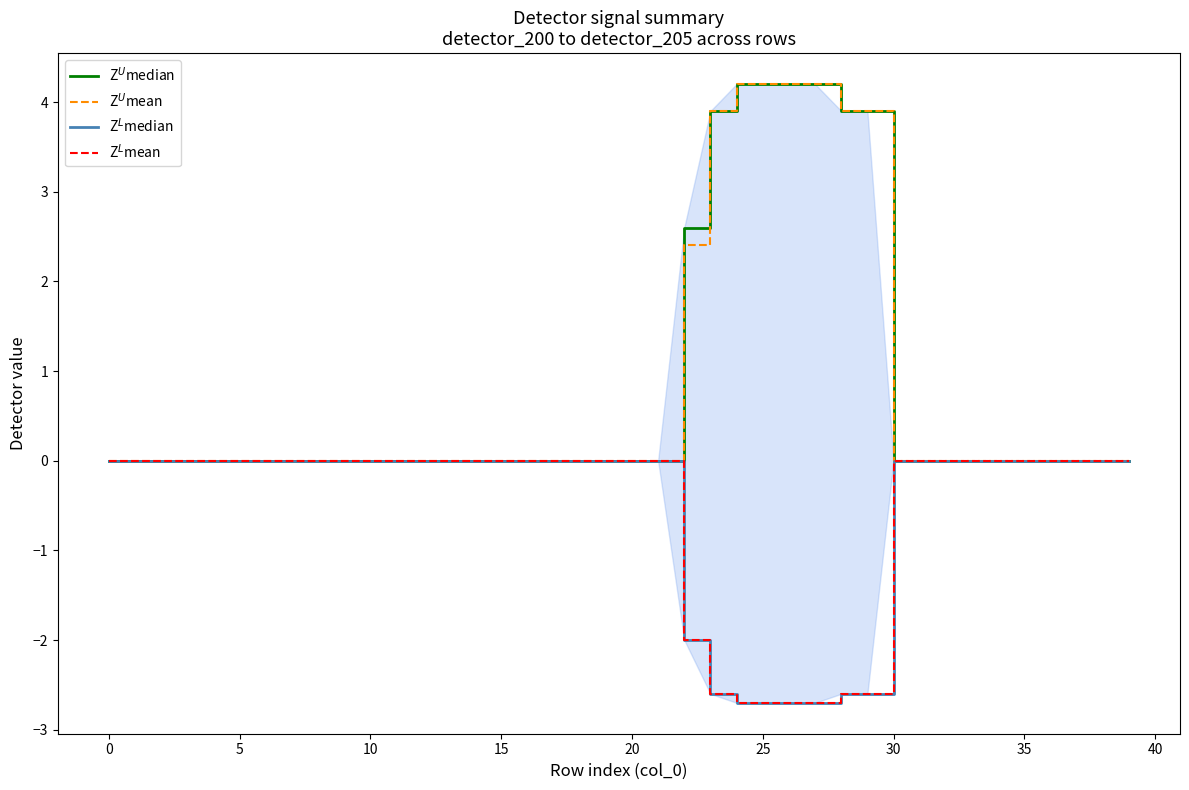

How many data points in Z$^U$median are above 0?

8